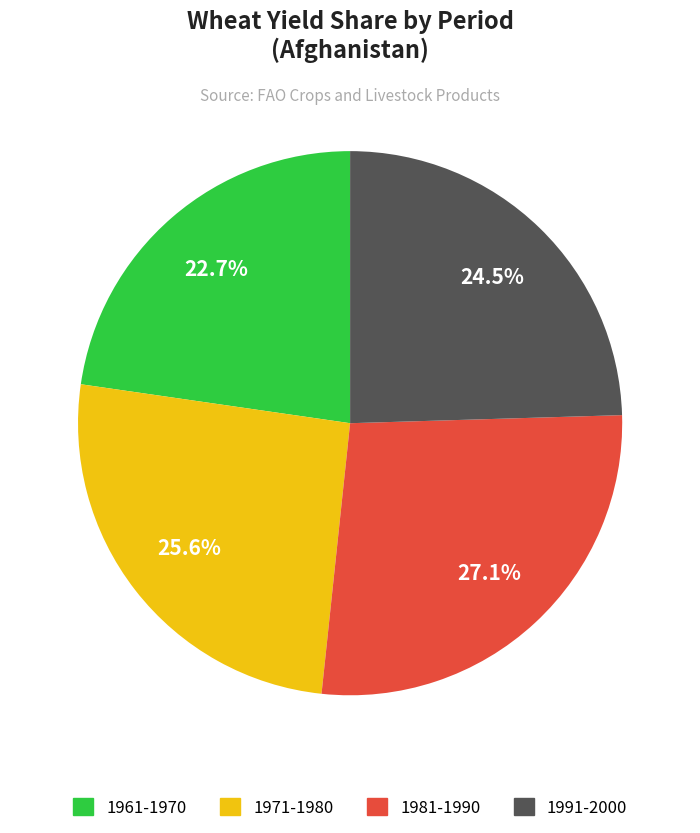

Is there a majority slice in this chart?

No